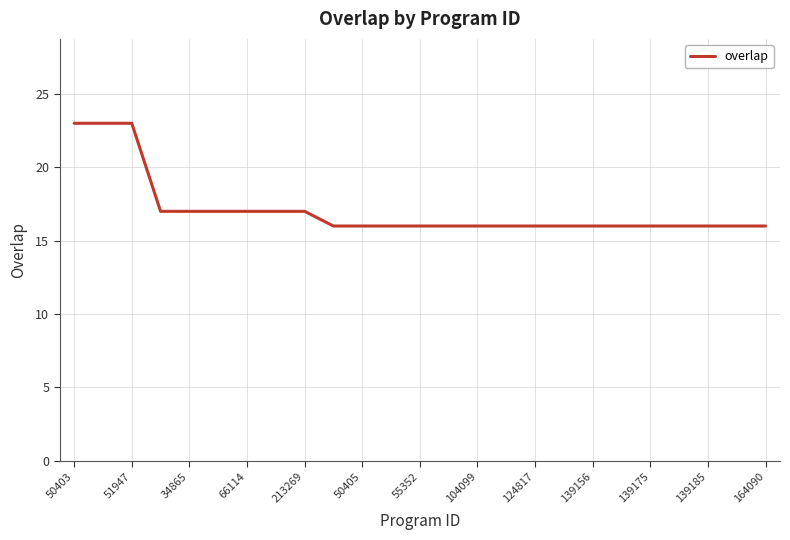

How many values are between 16 and 17?

22